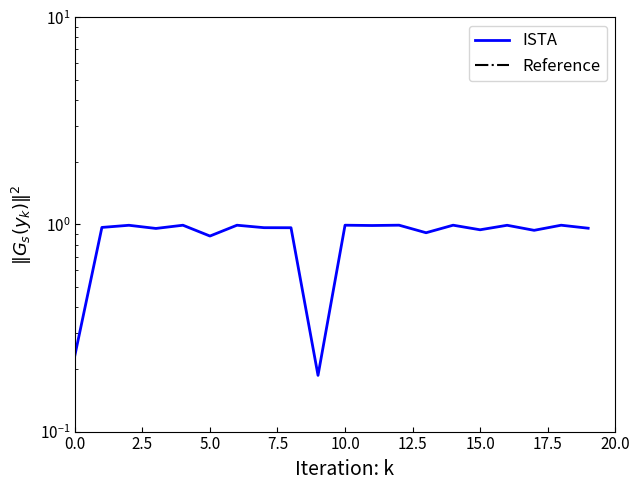

True or false: Reference and ISTA cross at least once.

False